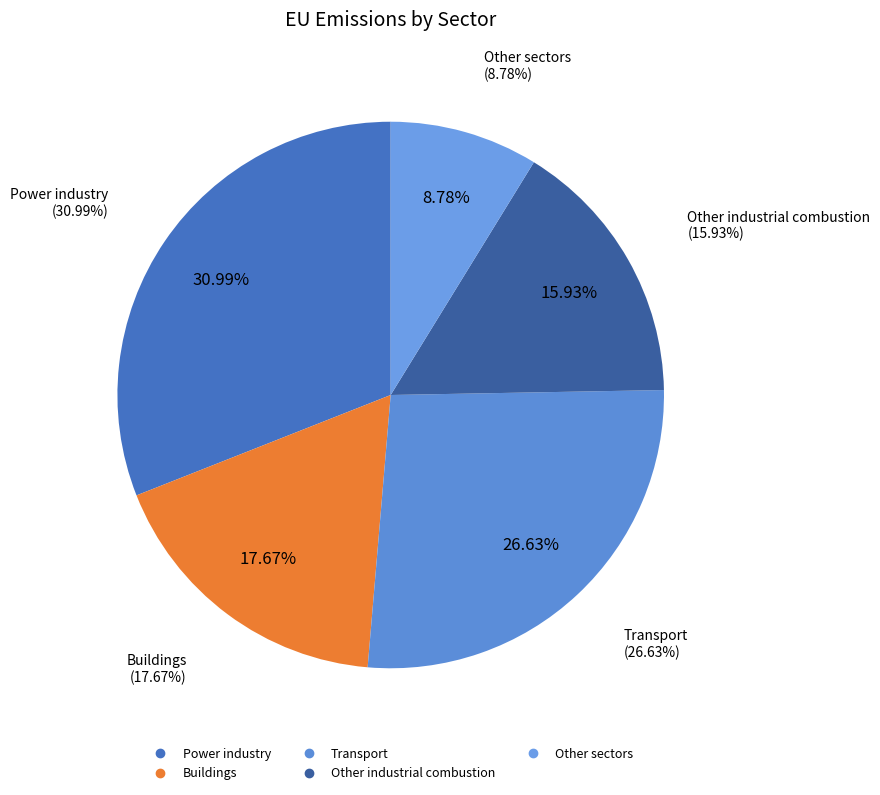

Rank the categories by value from highest to lowest.

Power industry, Transport, Buildings, Other industrial combustion, Other sectors